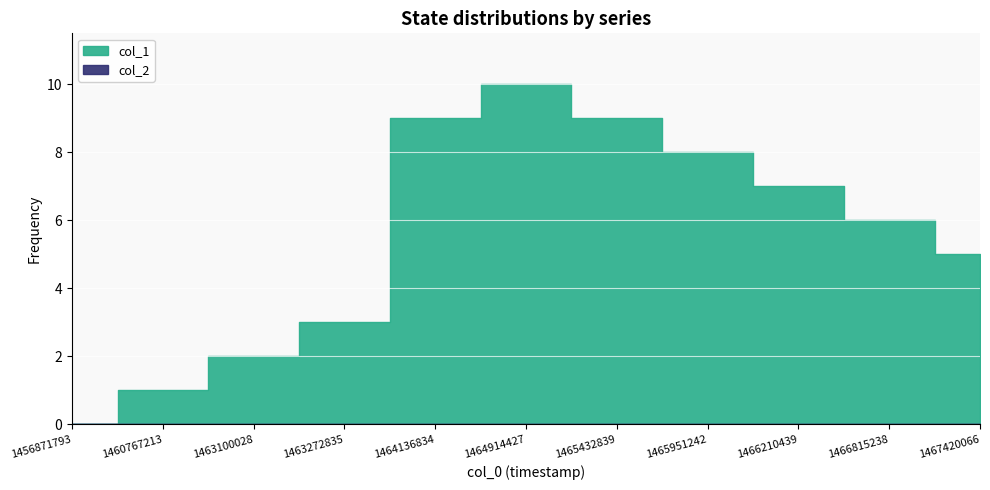

True or false: col_2 and col_1 cross at least once.

False